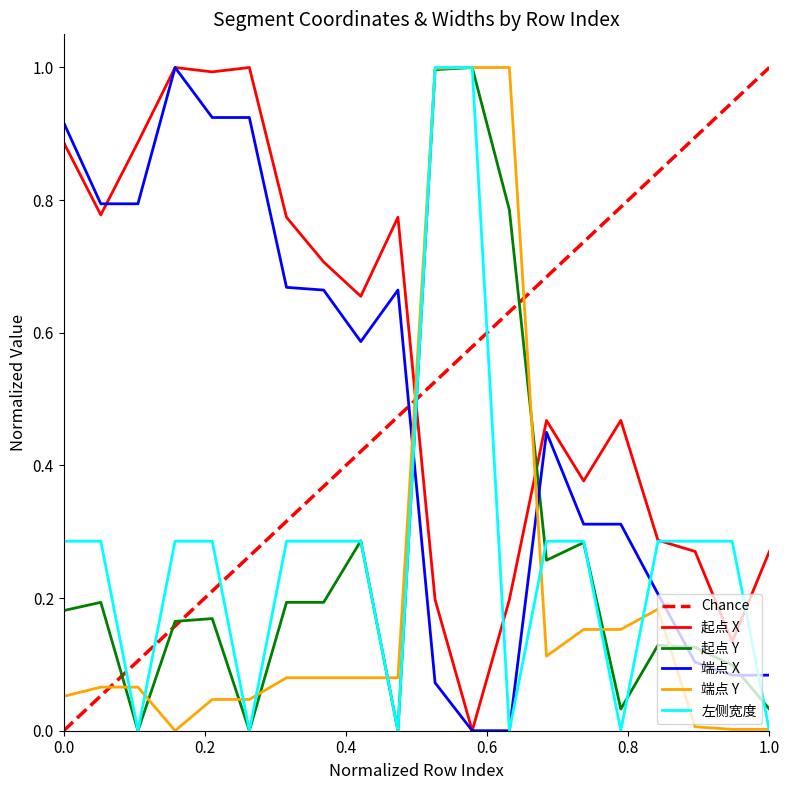

List the series in order of their peak value, highest first.

起点 X, 起点 Y, 端点 X, 端点 Y, 左侧宽度